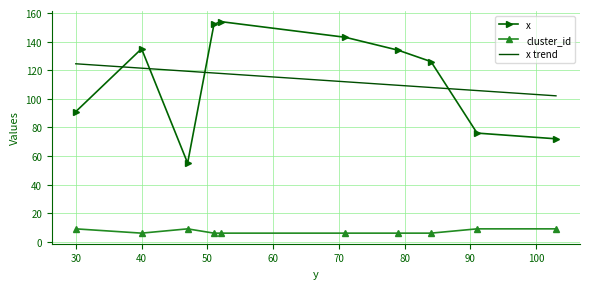

What is the sum of all cluster_id values?

72.0